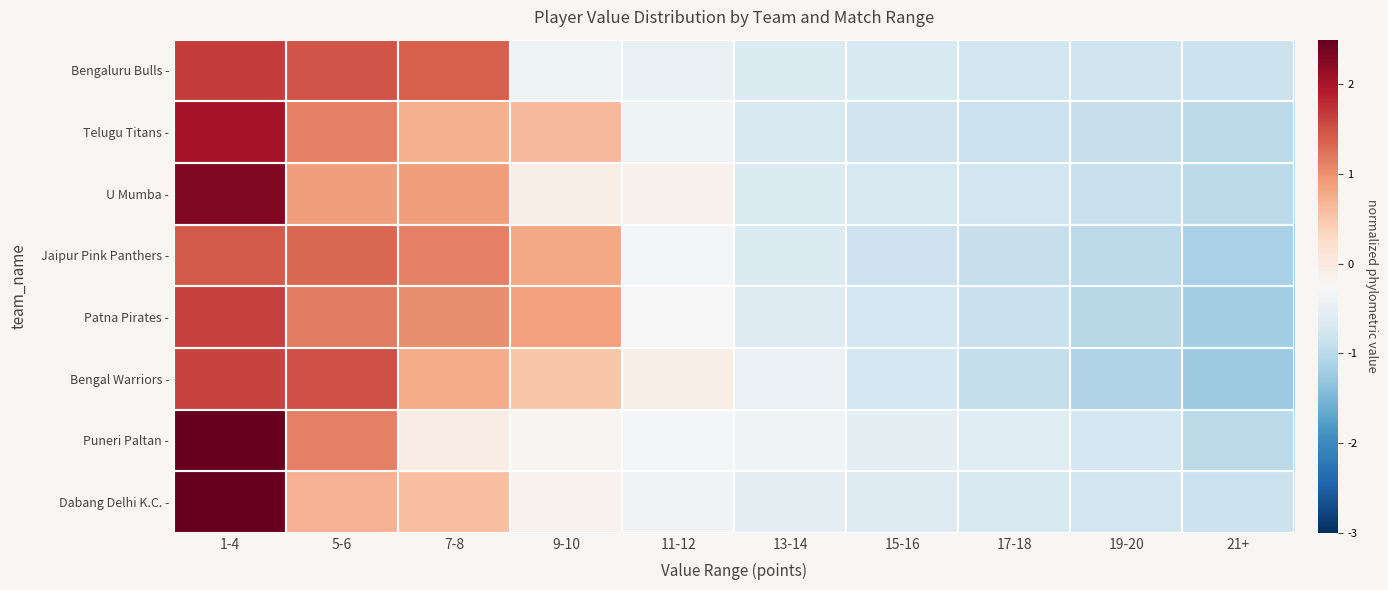

Reading right to left, list all the values displayed in this chart.

Bengaluru Bulls -: 21+=-0.8	19-20=-0.8	17-18=-0.8	15-16=-0.7	13-14=-0.6	11-12=-0.4	9-10=-0.4	7-8=1.4	5-6=1.5	1-4=1.7
Telugu Titans -: 21+=-1.0	19-20=-0.9	17-18=-0.8	15-16=-0.8	13-14=-0.7	11-12=-0.4	9-10=0.6	7-8=0.7	5-6=1.1	1-4=2.0
U Mumba -: 21+=-1.0	19-20=-0.9	17-18=-0.7	15-16=-0.7	13-14=-0.6	11-12=-0.1	9-10=-0.1	7-8=0.9	5-6=0.9	1-4=2.3
Jaipur Pink Panthers -: 21+=-1.1	19-20=-1.0	17-18=-0.9	15-16=-0.8	13-14=-0.6	11-12=-0.3	9-10=0.8	7-8=1.1	5-6=1.3	1-4=1.4
Patna Pirates -: 21+=-1.2	19-20=-1.0	17-18=-0.9	15-16=-0.7	13-14=-0.6	11-12=-0.3	9-10=0.9	7-8=1.0	5-6=1.2	1-4=1.6
Bengal Warriors -: 21+=-1.2	19-20=-1.1	17-18=-0.9	15-16=-0.7	13-14=-0.4	11-12=-0.1	9-10=0.5	7-8=0.8	5-6=1.5	1-4=1.6
Puneri Paltan -: 21+=-1.0	19-20=-0.7	17-18=-0.6	15-16=-0.5	13-14=-0.4	11-12=-0.3	9-10=-0.2	7-8=-0.0	5-6=1.1	1-4=2.5
Dabang Delhi K.C. -: 21+=-0.8	19-20=-0.8	17-18=-0.7	15-16=-0.6	13-14=-0.5	11-12=-0.4	9-10=-0.1	7-8=0.6	5-6=0.7	1-4=2.6